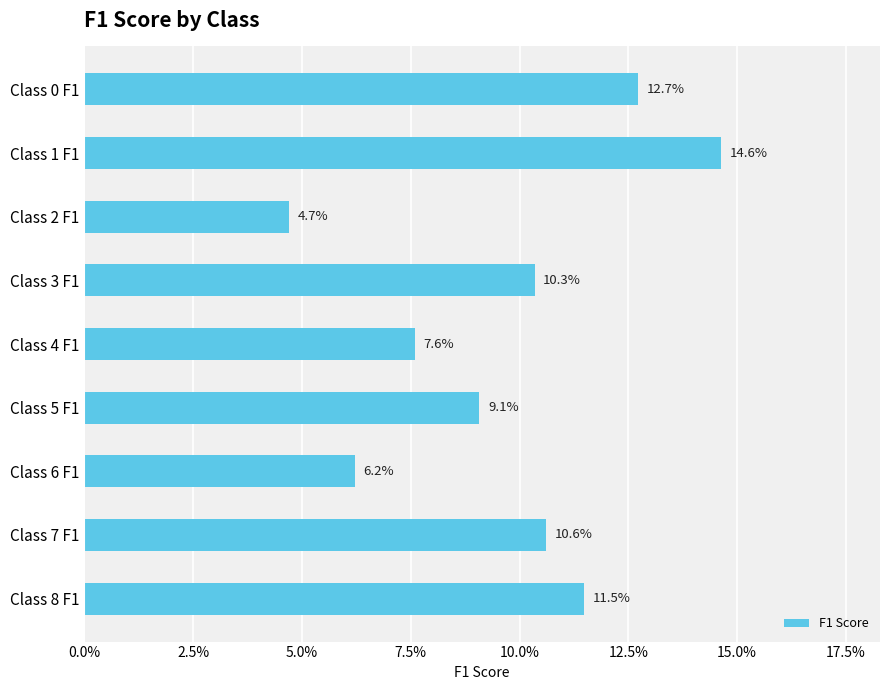

Are the bars horizontal?

Yes